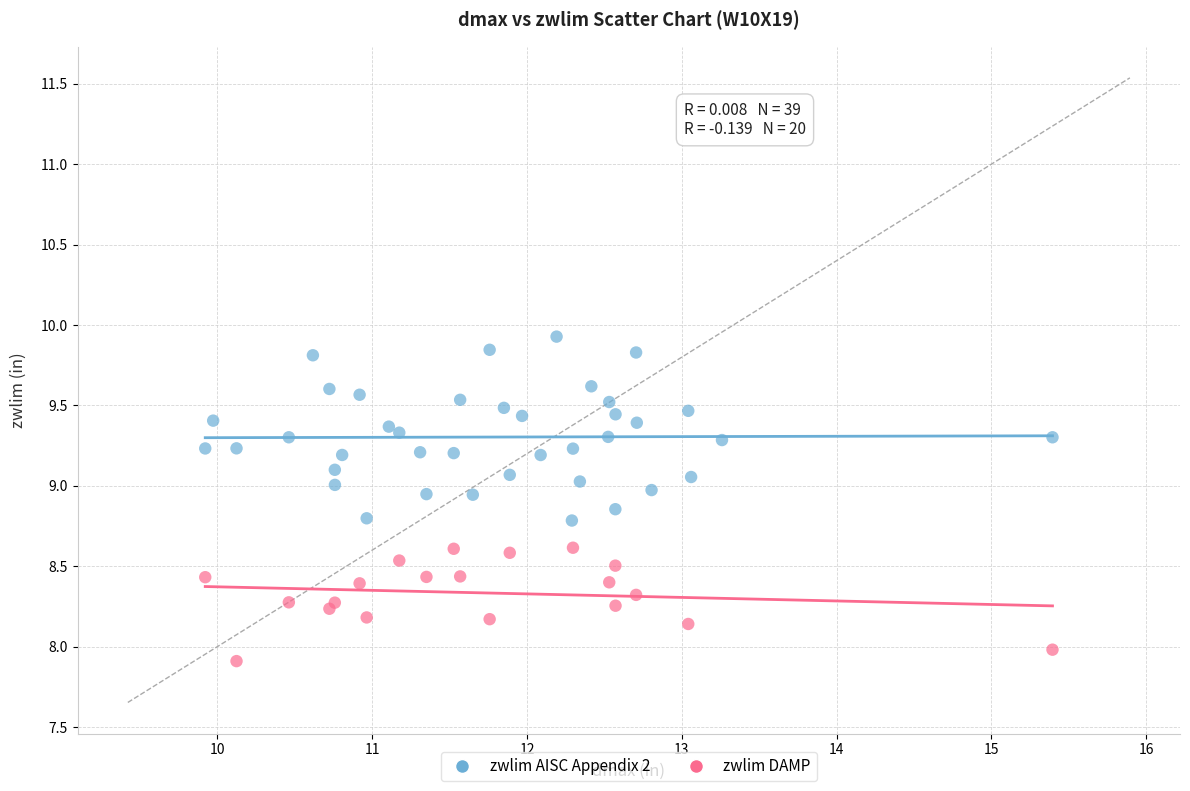

Which series reaches the minimum Y coordinate?

zwlim DAMP